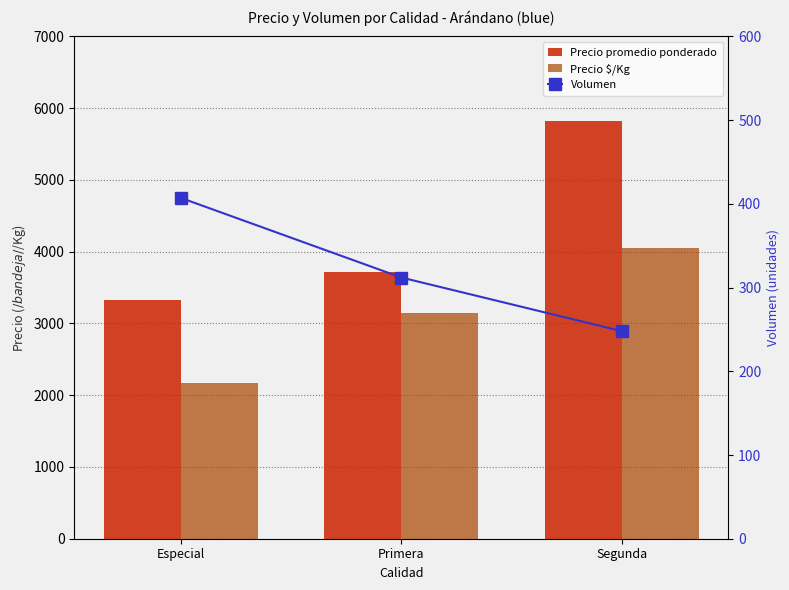

What is the sum of all Precio promedio ponderado values?

12874